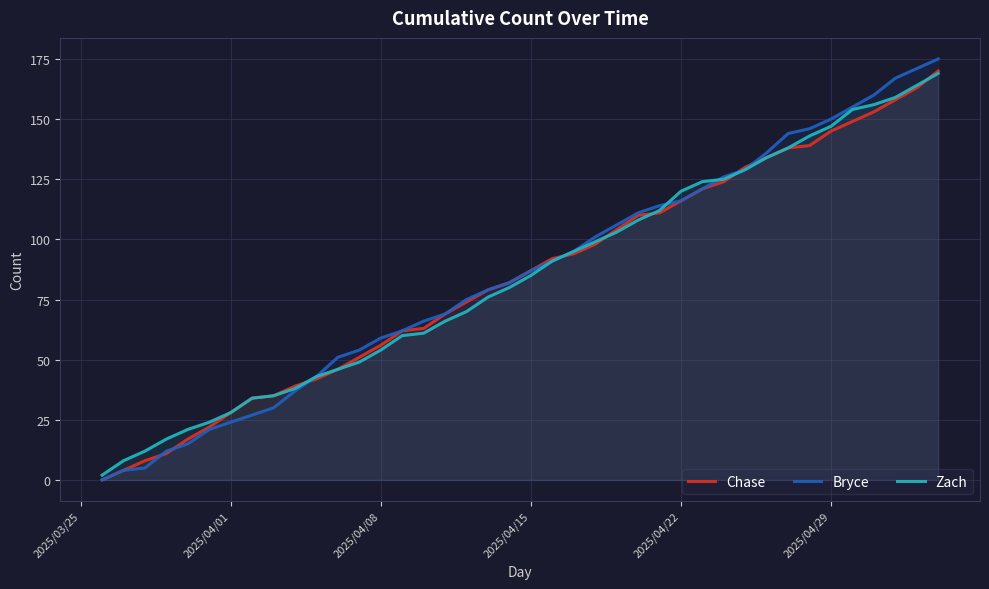

Which series has the largest range (max minus min)?

Bryce